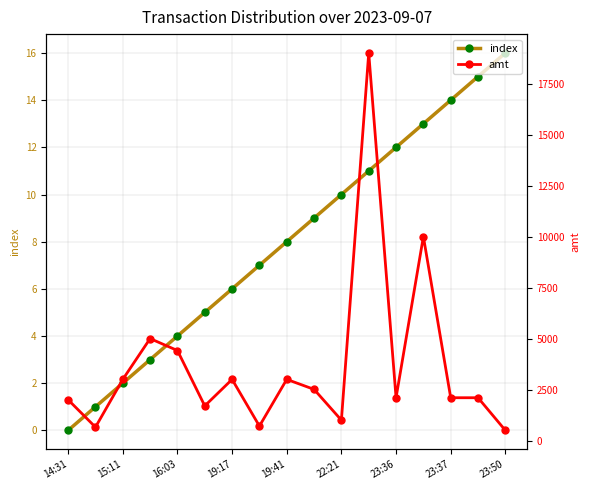

Does the chart display data point markers on the line(s)?

Yes